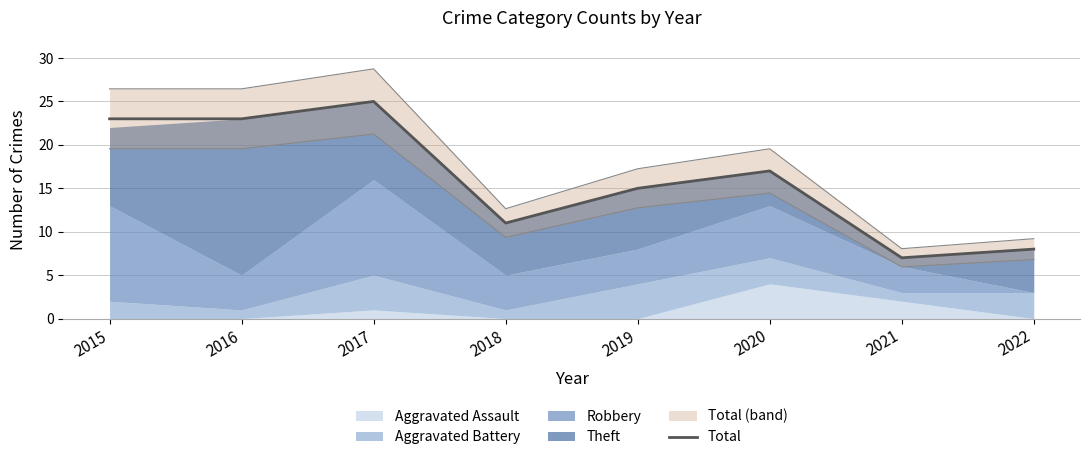

What is the value of the 1st point from the left?

23